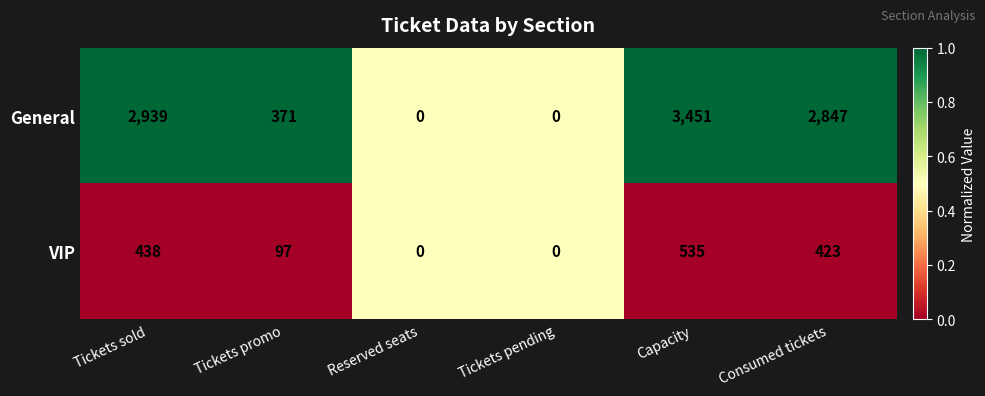

How many data points does each series have?

6